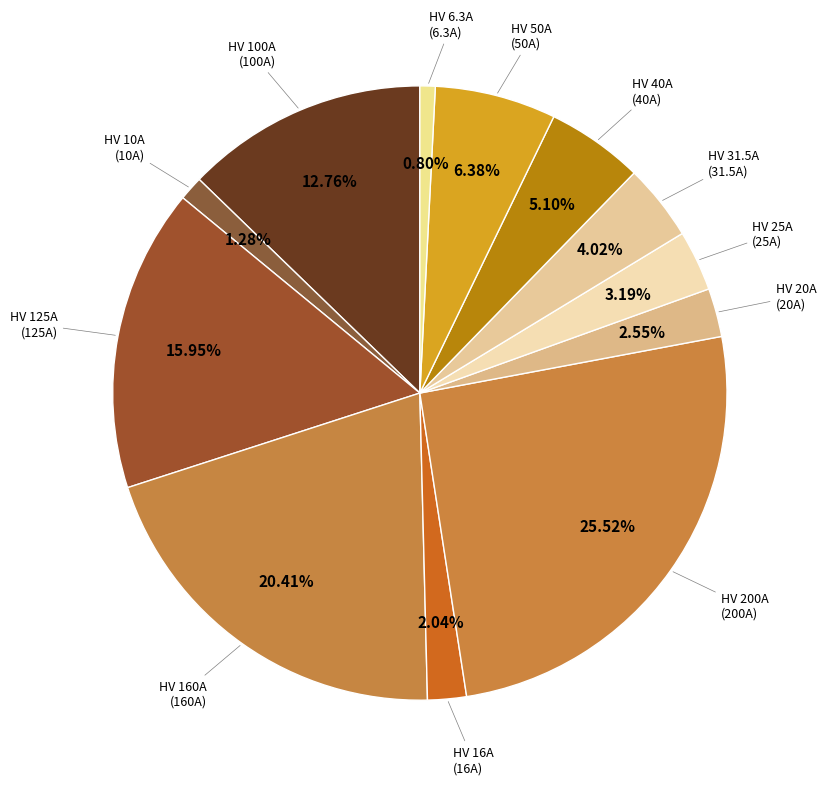

How many segments does this pie chart have?

12